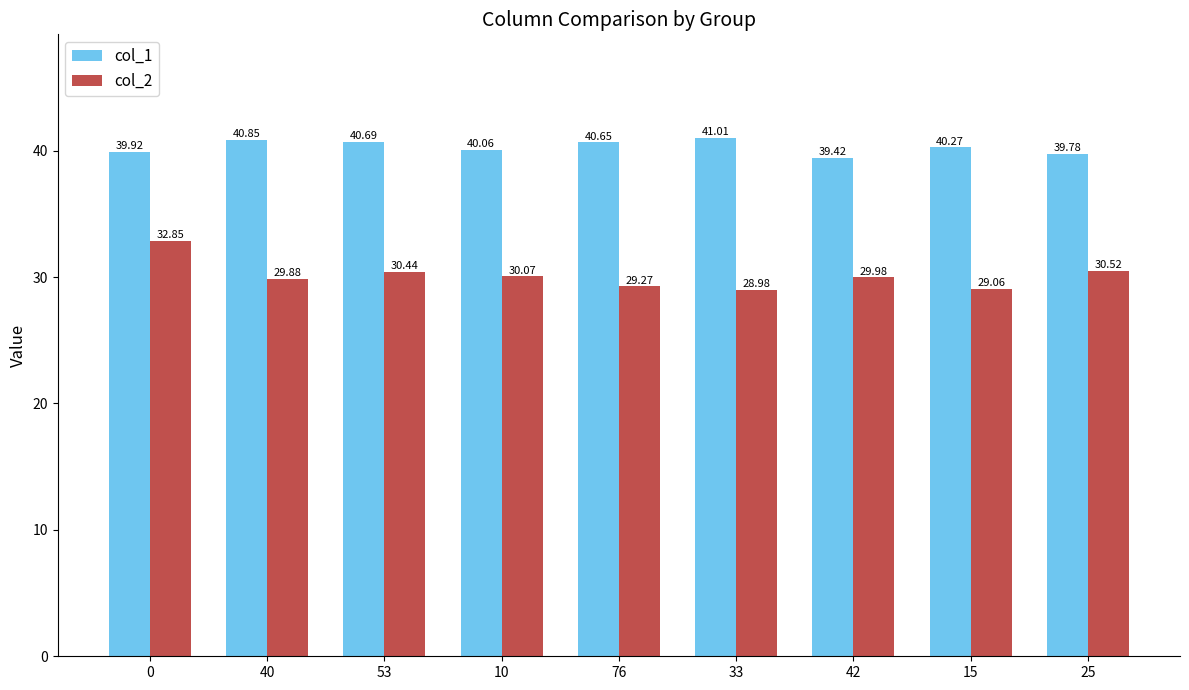

Does the chart contain stacked bars?

No